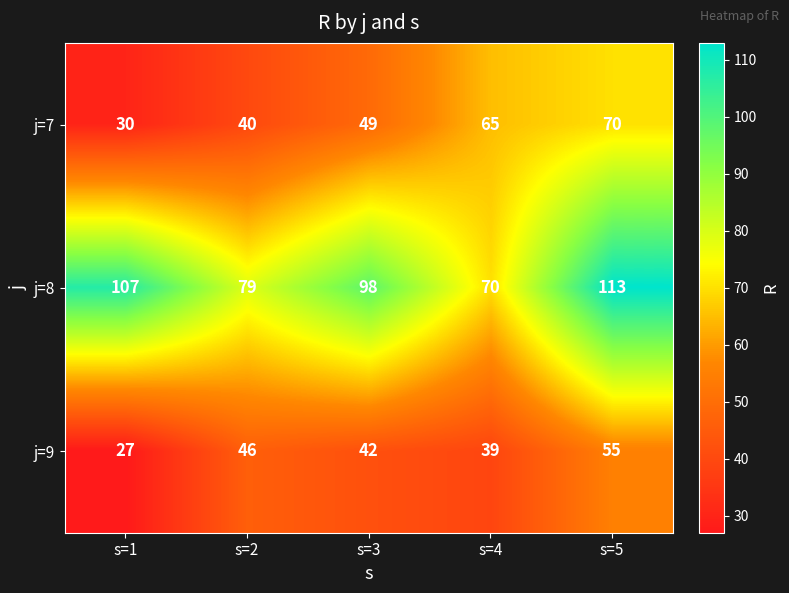

What is the total value across all series at s=2?

165